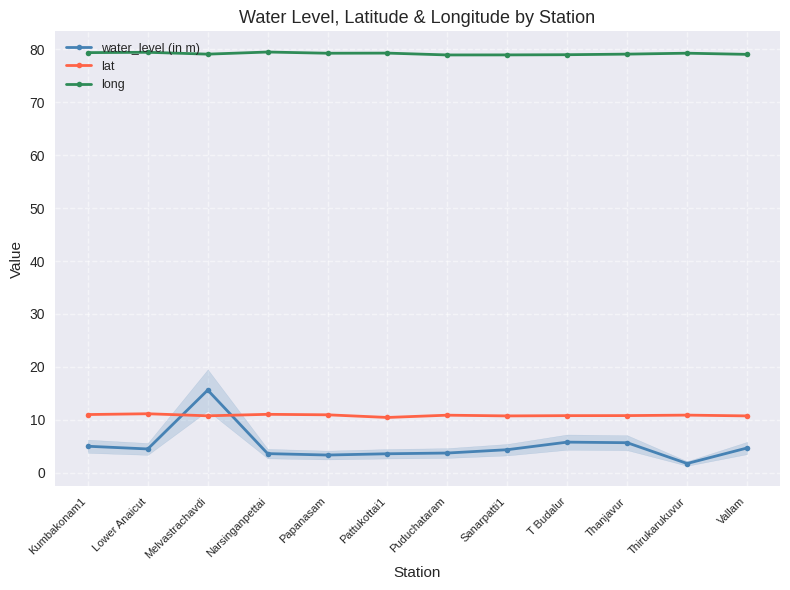

What is the label of the 9th point from the right?

Narsinganpettai